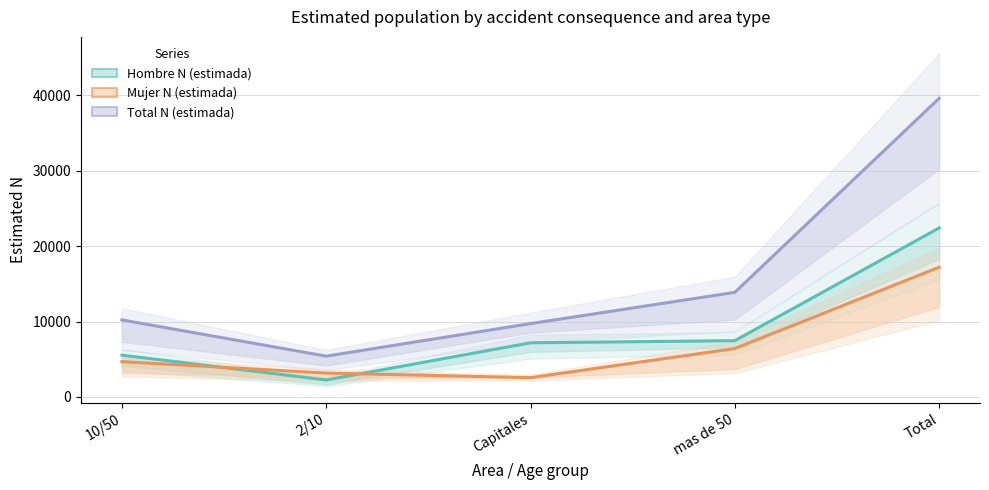

What is the smallest value displayed?

2244